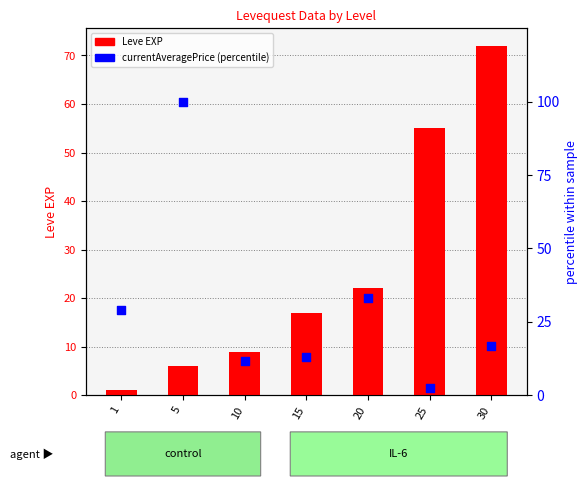

Which series reaches the maximum Y coordinate?

currentAveragePrice (percentile)